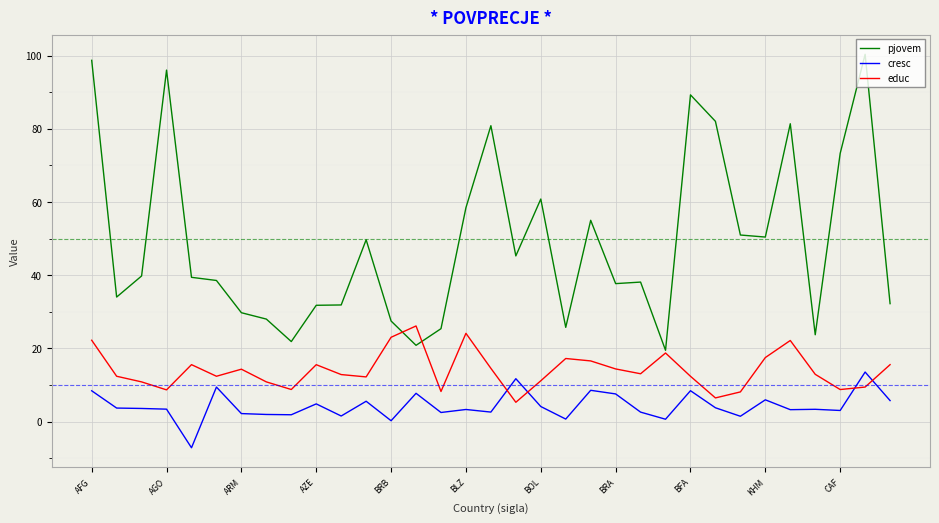

Which series has the largest total across all categories?

pjovem